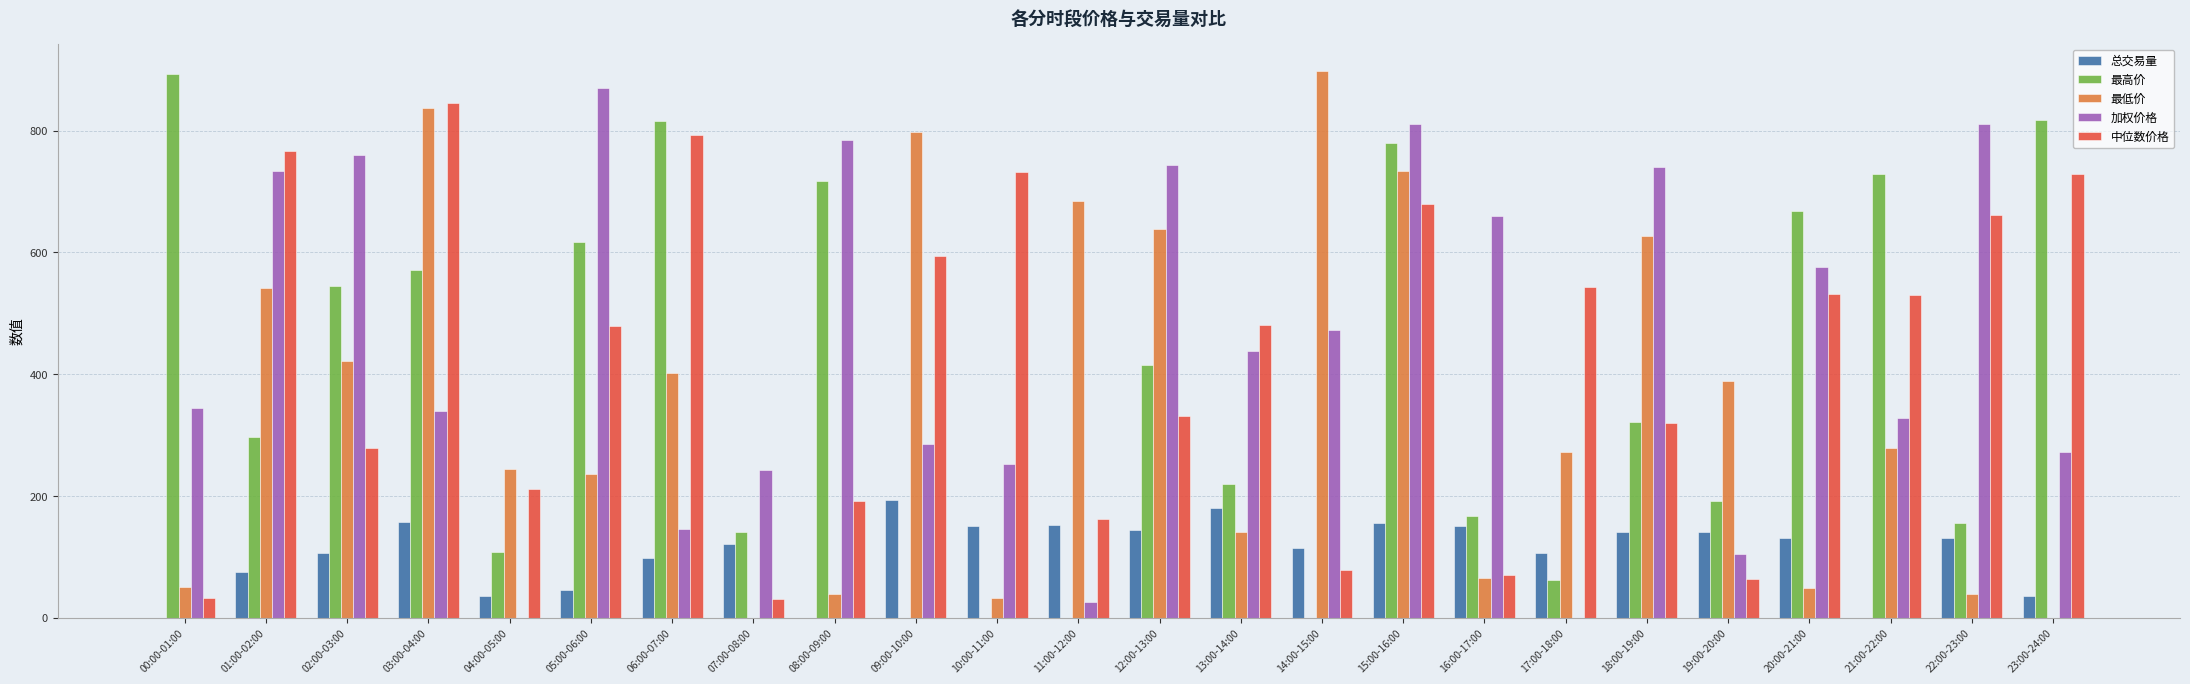

What is the highest value of the 加权价格 series?

869.5